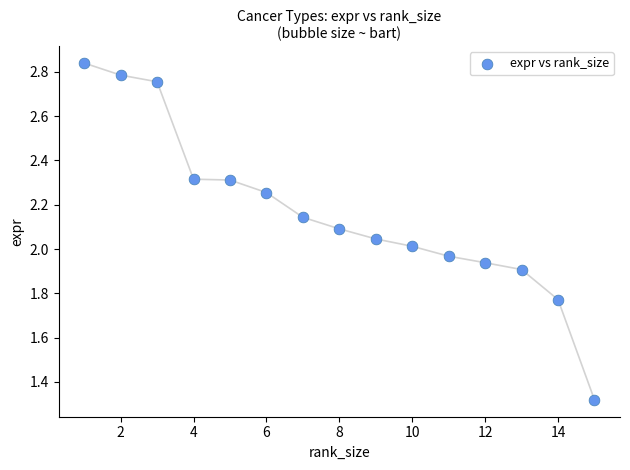

What is the range of X values (max minus min)?

14.0